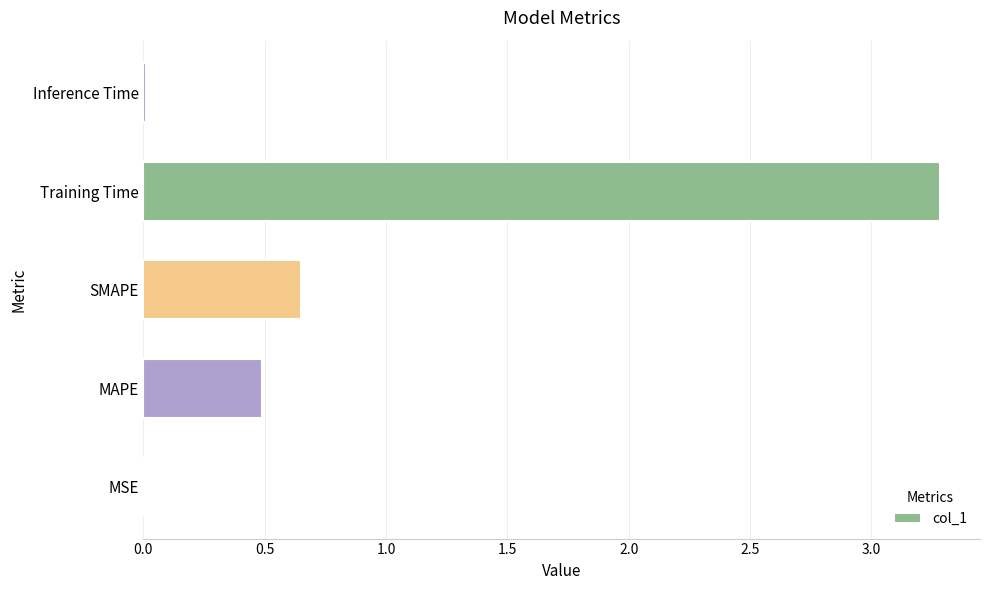

What is the sum of all values?

4.4